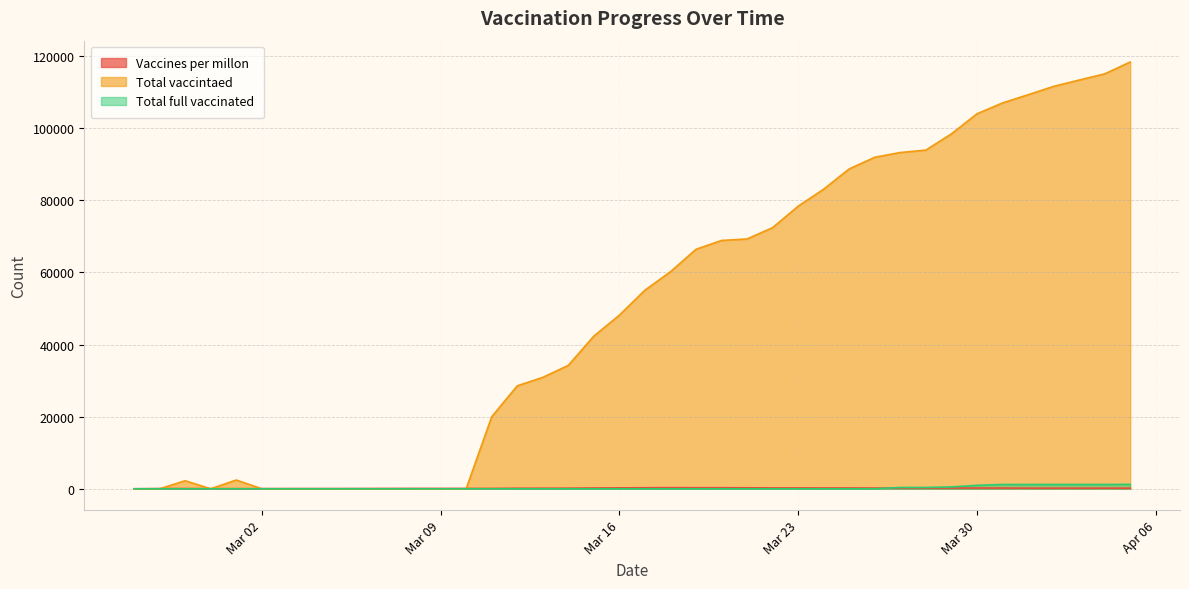

Reading right to left, what are all the values shown in this chart?

Vaccines per millon: 165	175	167	166	173	200	212	211	199	197	204	227	223	241	240	279	303	302	321	294	253	220	170	157	152	98	98	98	98	85	71	66	61	55	47	34	43	62	62	0
Total vaccintaed: 118325	115029	113319	111559	109246	106973	103959	98402	93902	93231	91918	88694	83076	78350	72405	69266	68852	66399	60182	55060	48130	42330	34217	30890	28534	19947	0	0	0	0	0	0	0	0	0	2427	0	2224	0	0
Total full vaccinated: 1233	1192	1192	1192	1192	1192	960	518	370	370	0	0	0	0	0	0	0	0	0	0	0	0	0	0	0	0	0	0	0	0	0	0	0	0	0	0	0	0	0	0